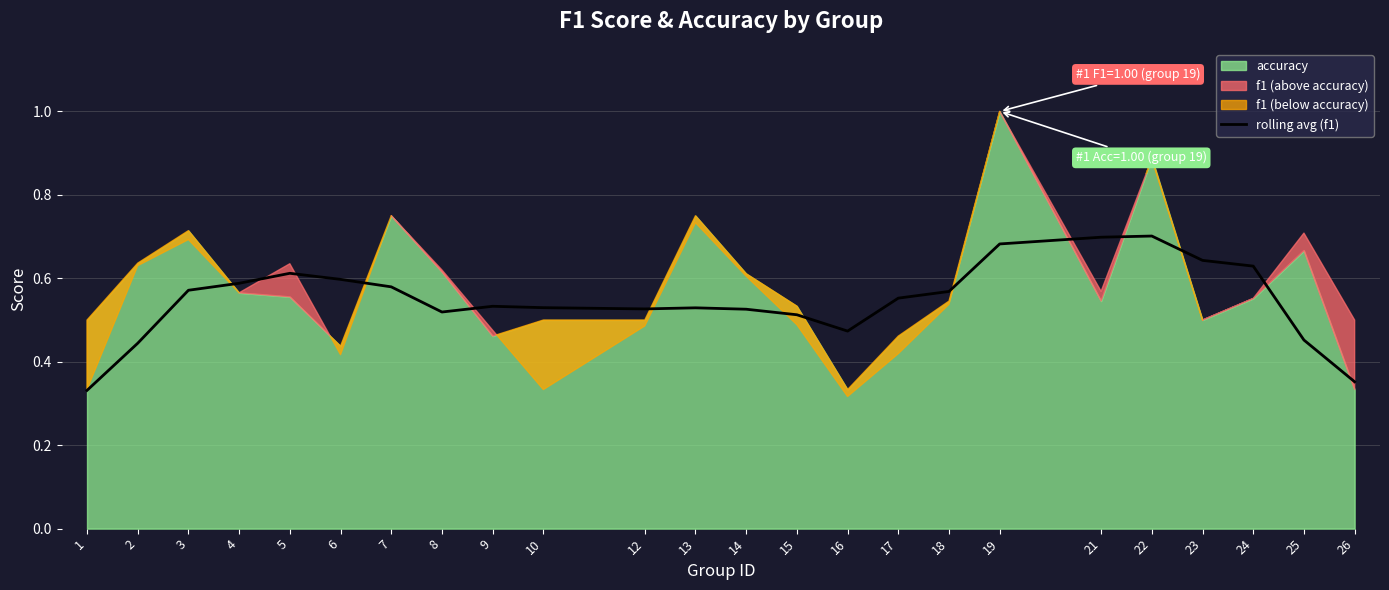

Where is the first local minimum?

8